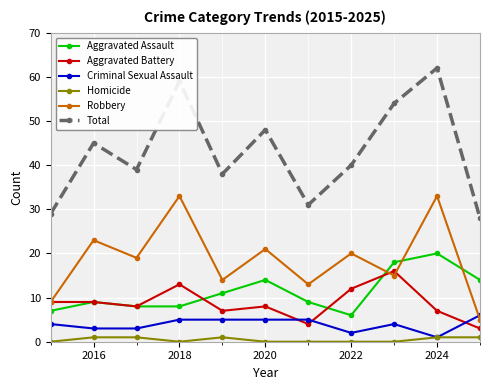

Which series has the largest total across all categories?

Total